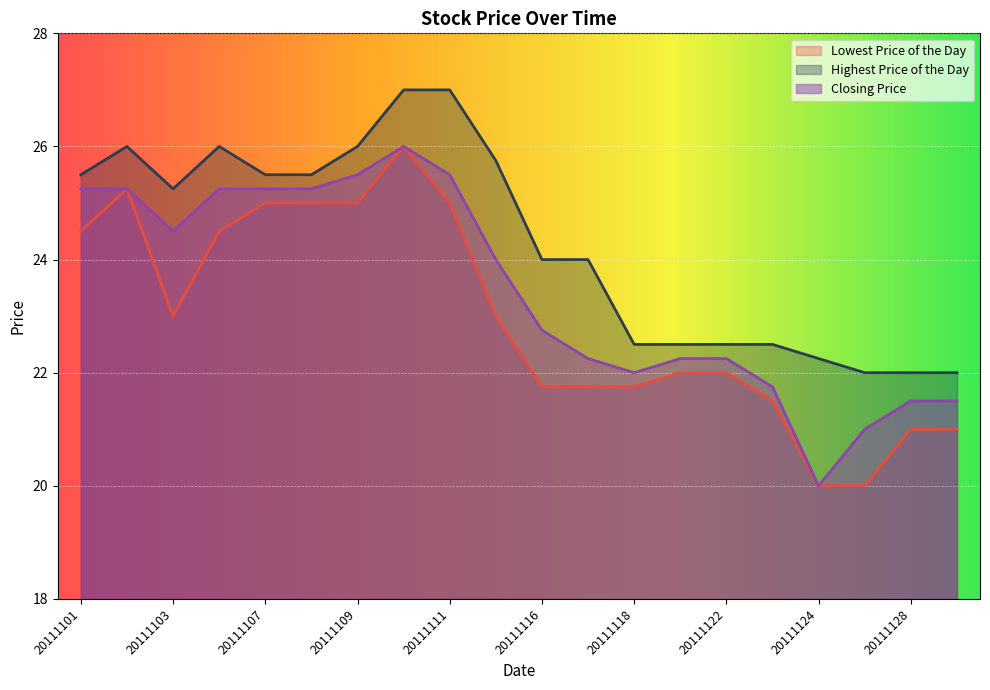

What is the maximum value for Closing Price?

26.0